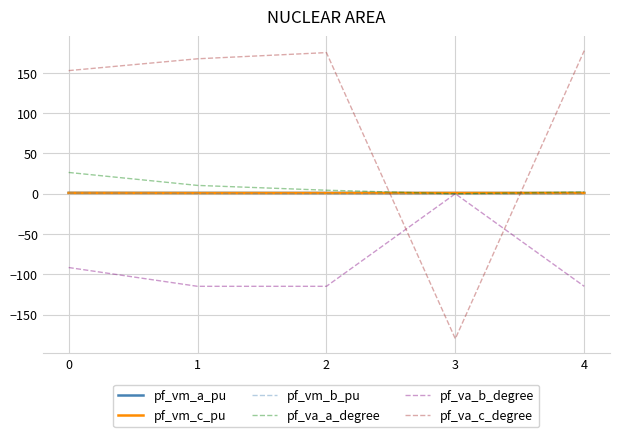

Is the value of pf_va_b_degree at 2 greater than the value of pf_vm_c_pu at 3?

No